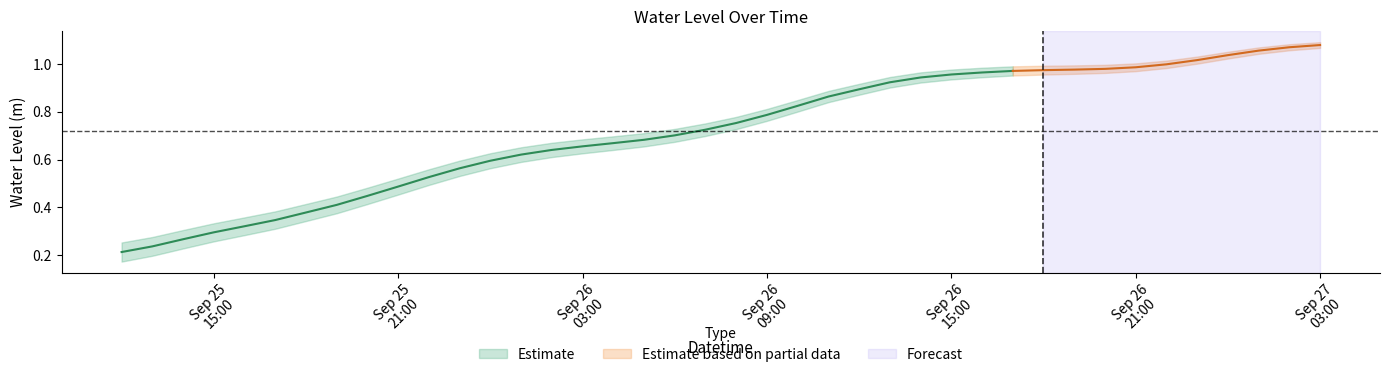

Reading left to right, what are all the values shown in this chart?

0.2	0.2	0.3	0.3	0.3	0.3	0.4	0.4	0.4	0.5	0.5	0.6	0.6	0.6	0.6	0.7	0.7	0.7	0.7	0.7	0.8	0.8	0.8	0.9	0.9	0.9	0.9	1.0	1.0	1.0	1.0	1.0	1.0	1.0	1.0	1.0	1.0	1.1	1.1	1.1